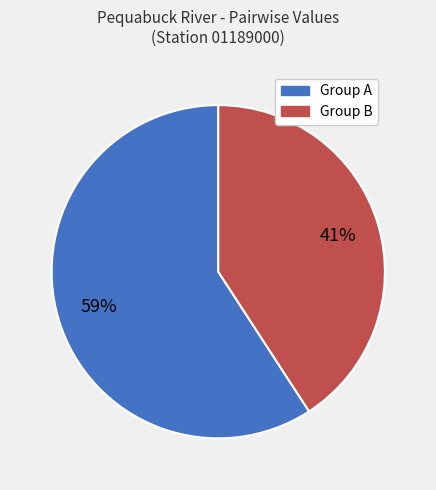

To the nearest percent, what is the average slice percentage?

50%